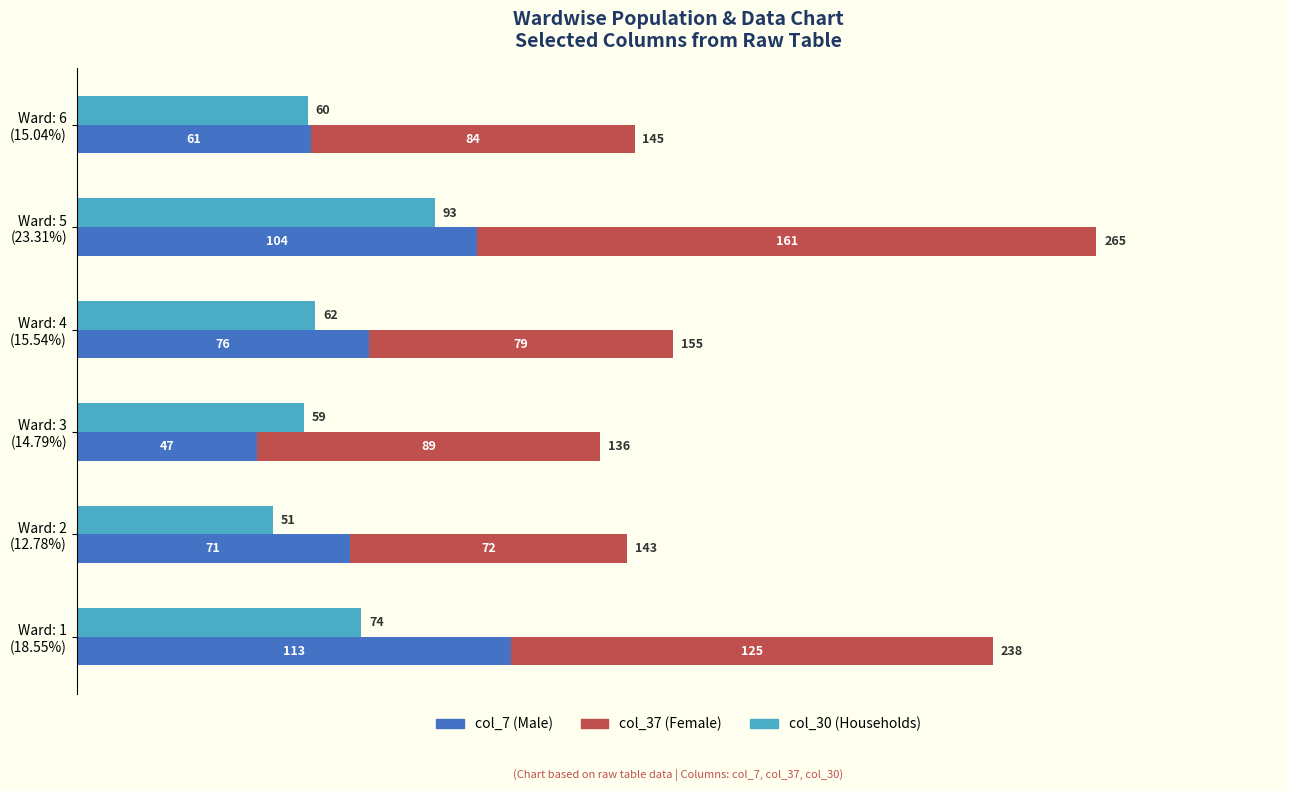

What is the lowest value of the col_30 series?

51